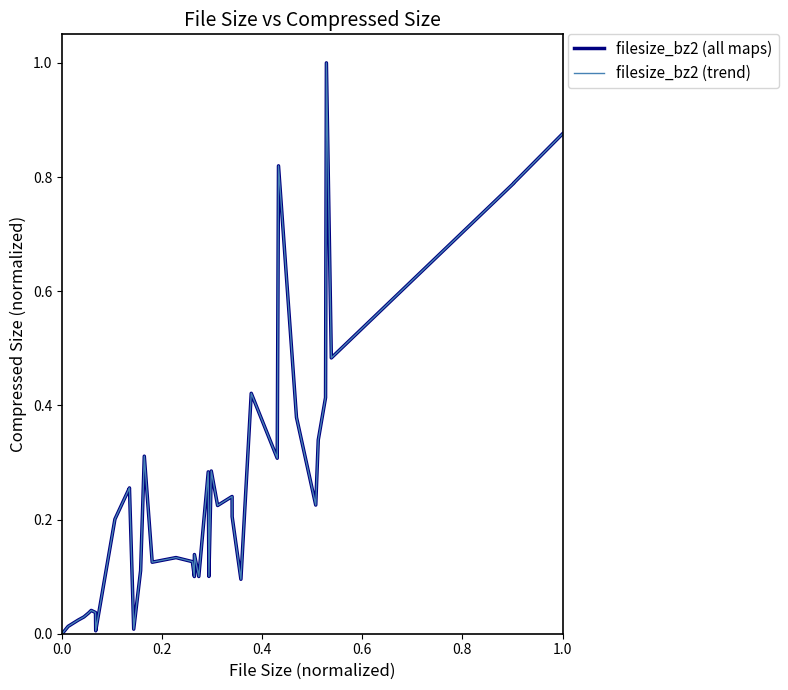

What is the difference between the maximum and minimum values in the filesize_bz2 (all maps) series?

1.0